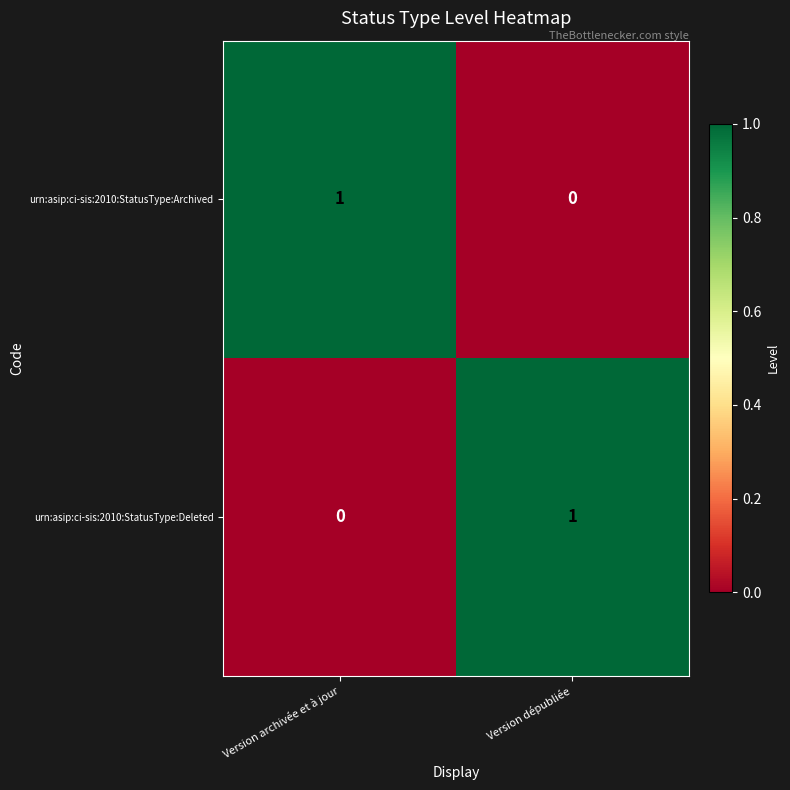

The urn:asip:ci-sis:2010:StatusType:Archived series shows 1 at Version archivée et à jour. True or false?

True